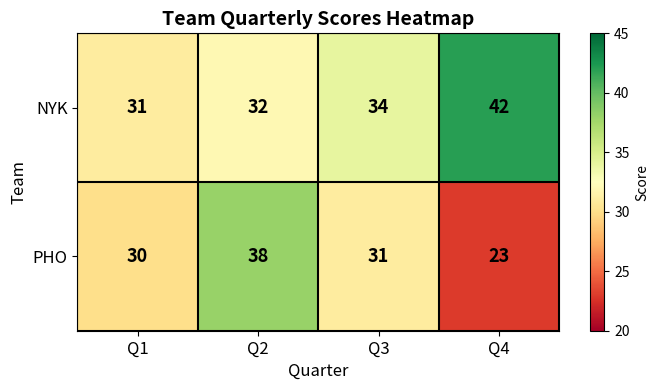

At Q3, list the series in order from largest to smallest.

NYK, PHO